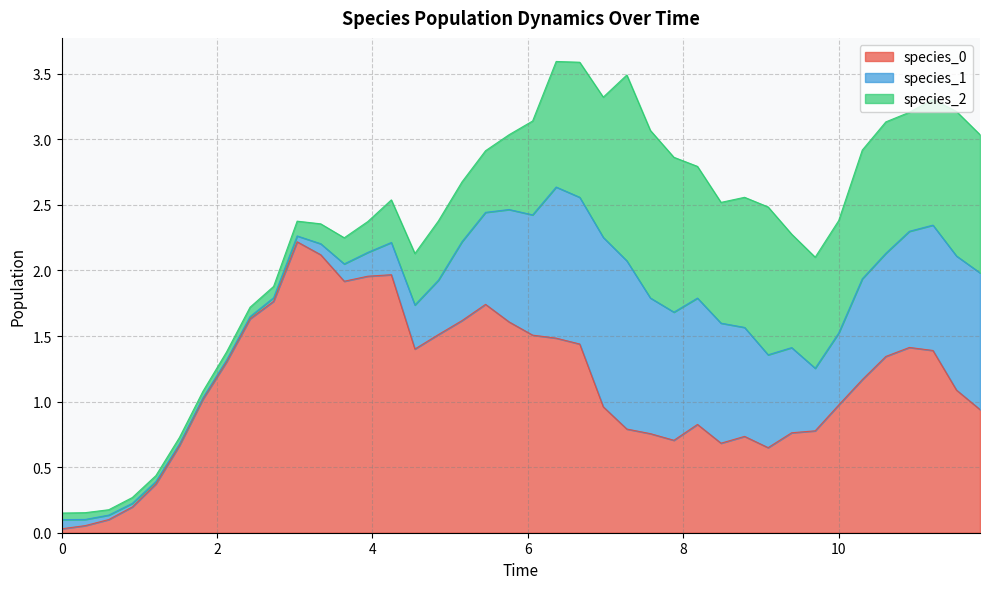

Does the chart display data point markers on the line(s)?

No